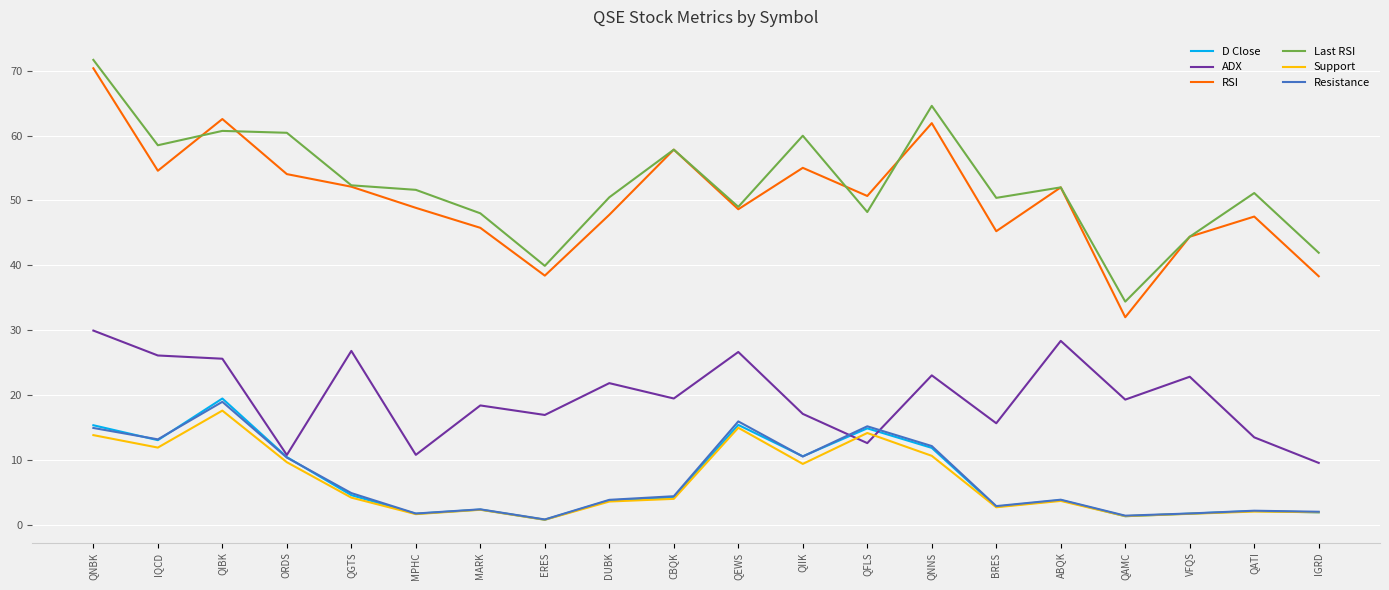

Which series has the widest spread of values?

RSI